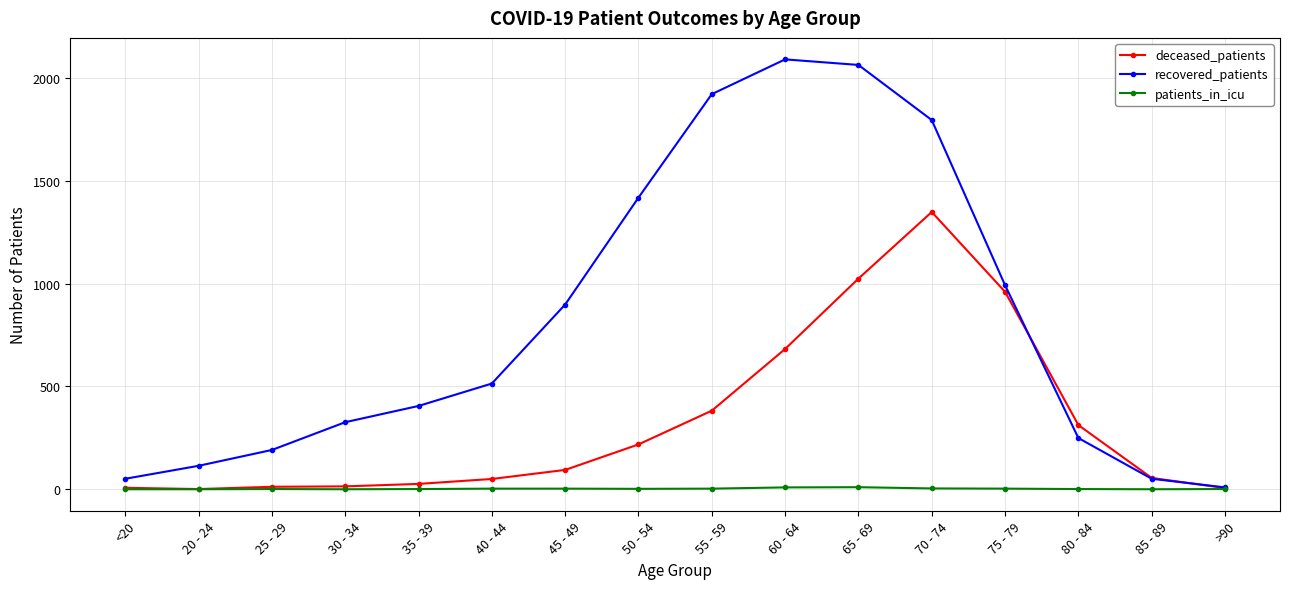

How many interior local peaks does the recovered_patients series have?

1